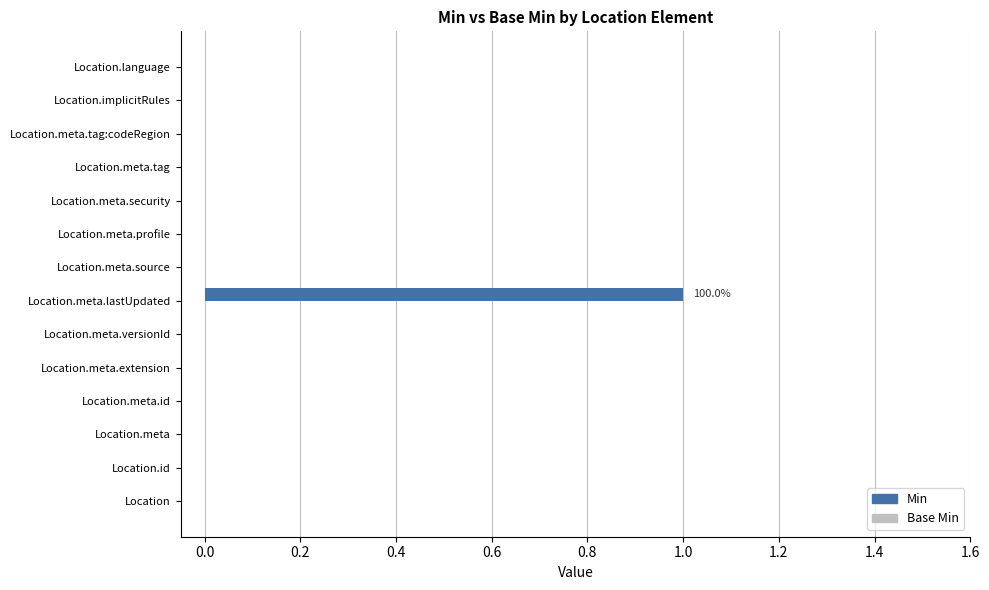

True or false: the data shows 0 at Location.meta.tag.

True